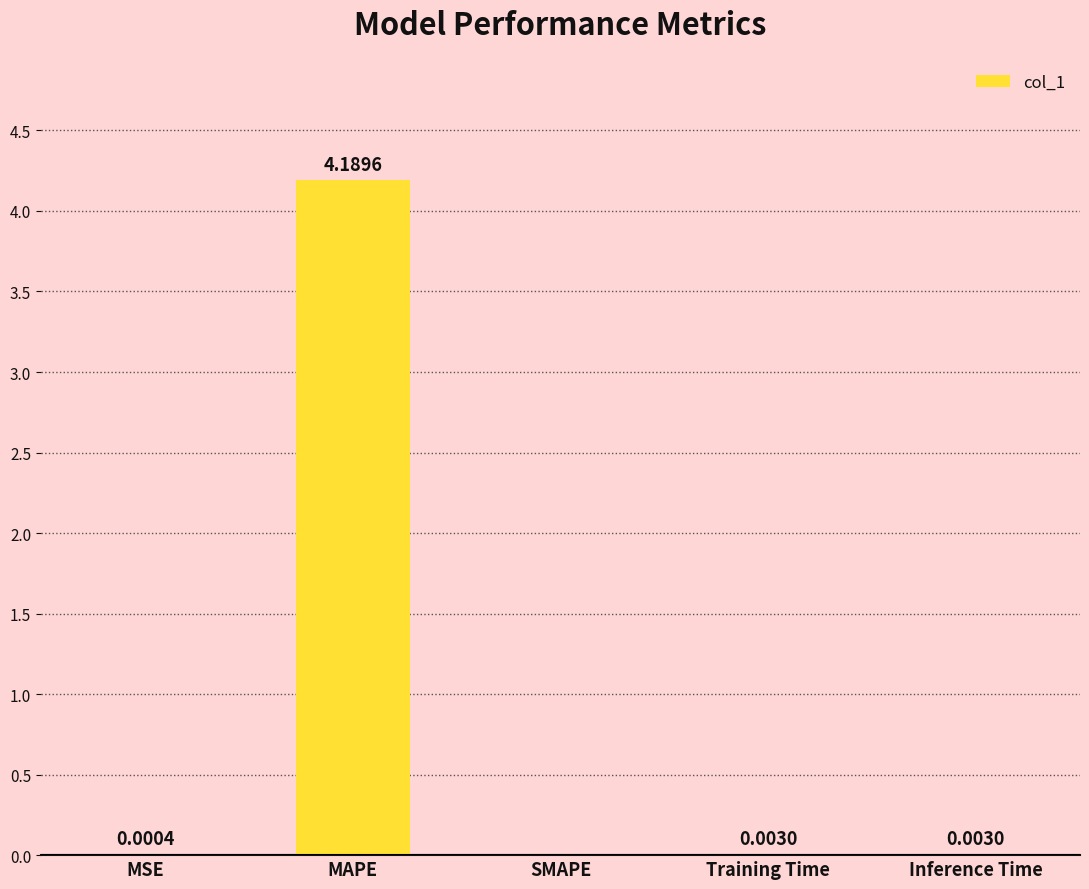

Between Training Time and MSE, which is larger?

Training Time